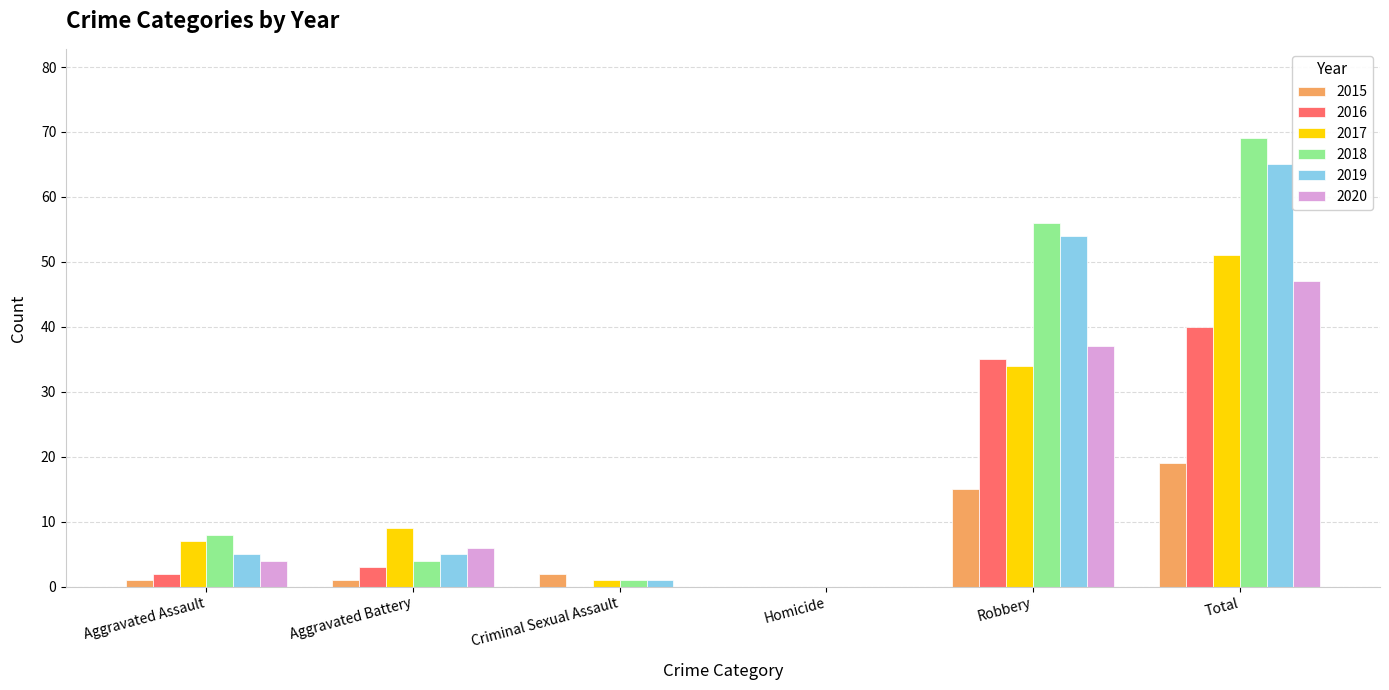

What are all the series names shown in the legend?

2015, 2016, 2017, 2018, 2019, 2020